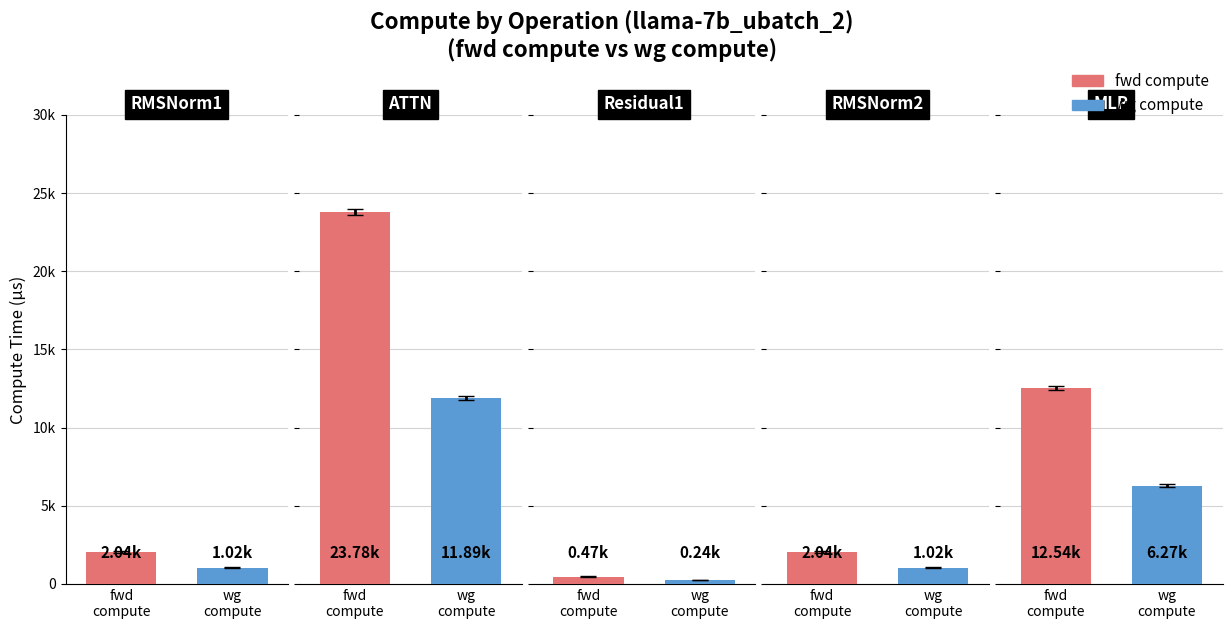

What is the greatest value displayed?

23776.4